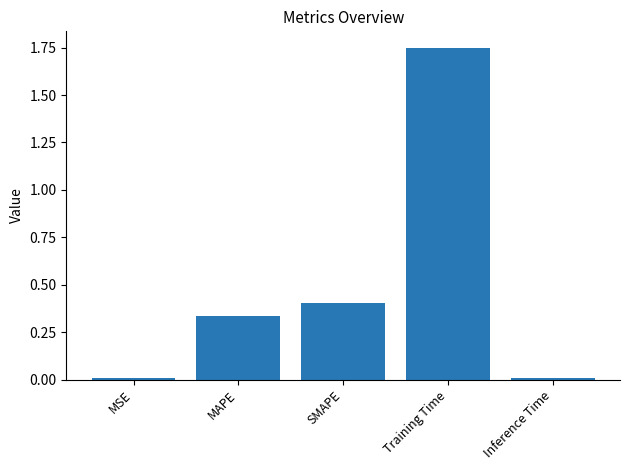

Between MAPE and Inference Time, which is larger?

MAPE